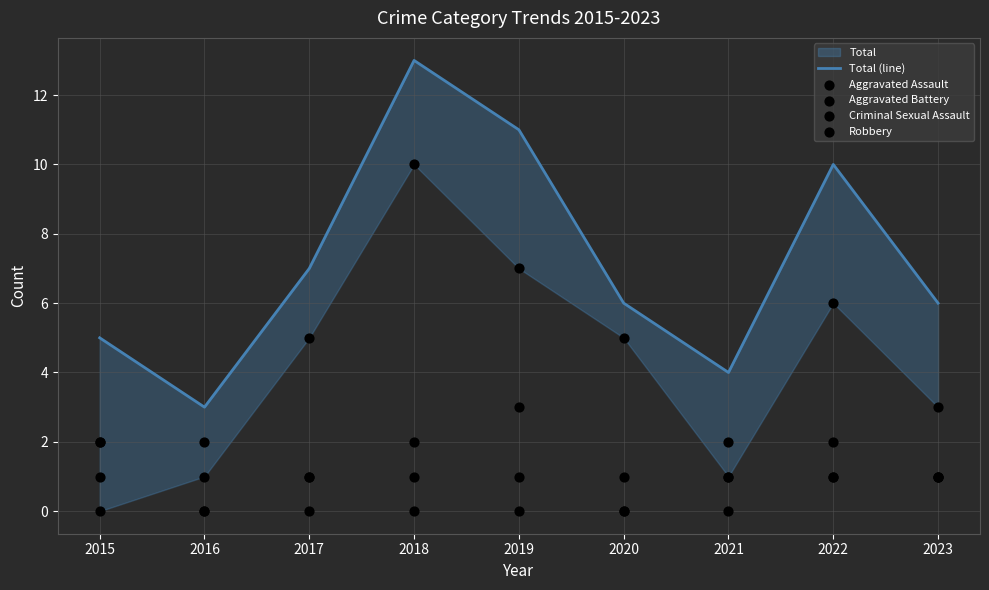

At which category is the sum across all series the highest?

2018